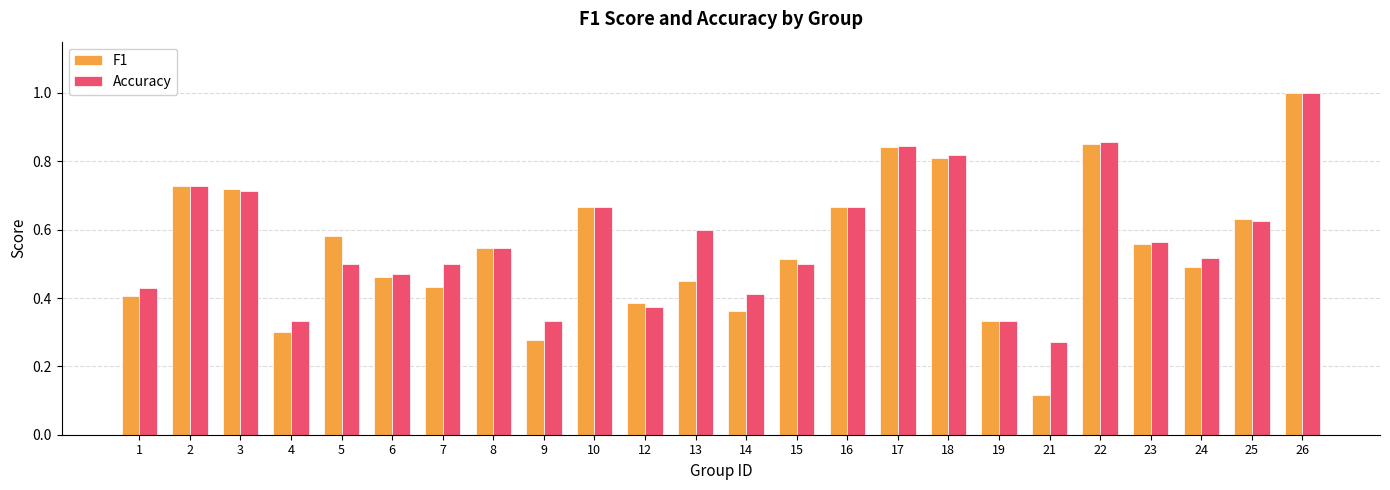

The value of Accuracy at 17 is 0.8. True or false?

True